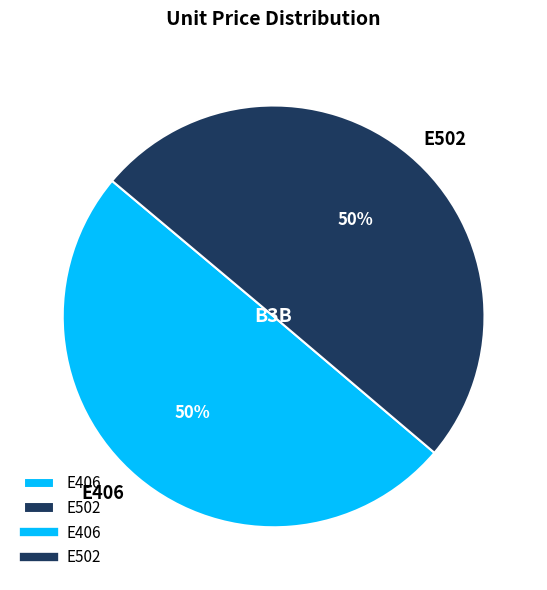

Is the sum of E406 and E502 greater than half?

Yes